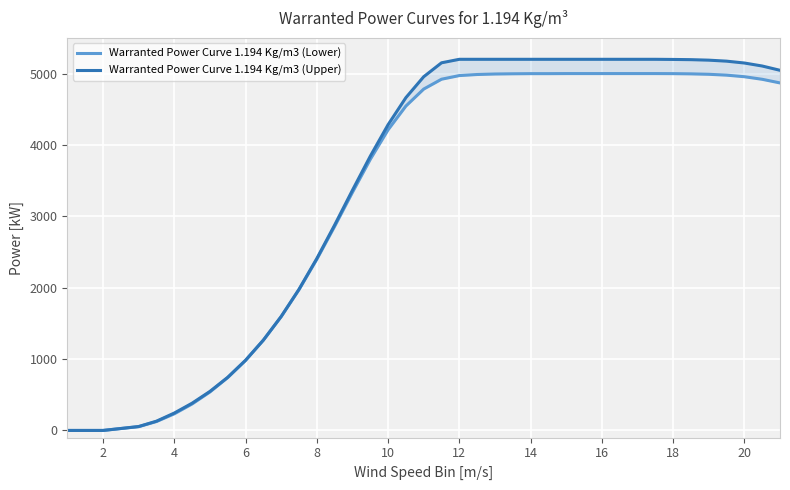

True or false: Warranted Power Curve 1.194 Kg/m3 (Lower) and Warranted Power Curve 1.194 Kg/m3 (Upper) cross at least once.

False